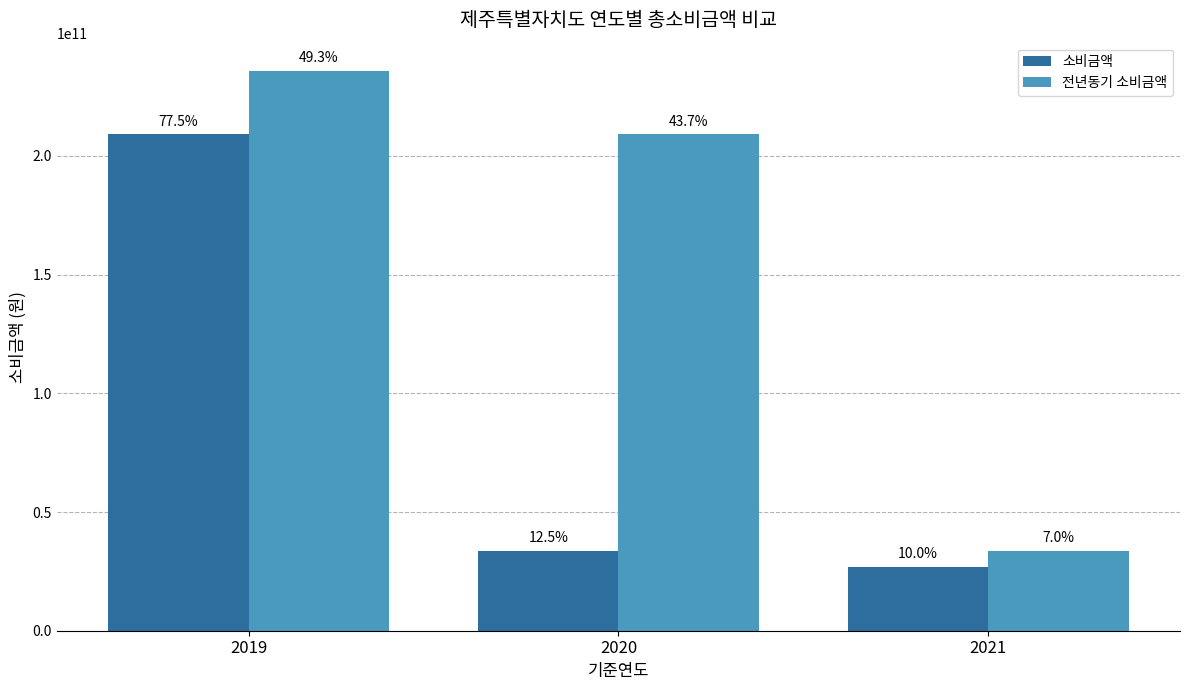

Reading right to left, what are all the values shown in this chart?

소비금액: 26988612548	33732110148	209170183974
전년동기 소비금액: 33732110148	209170183974	235901427525